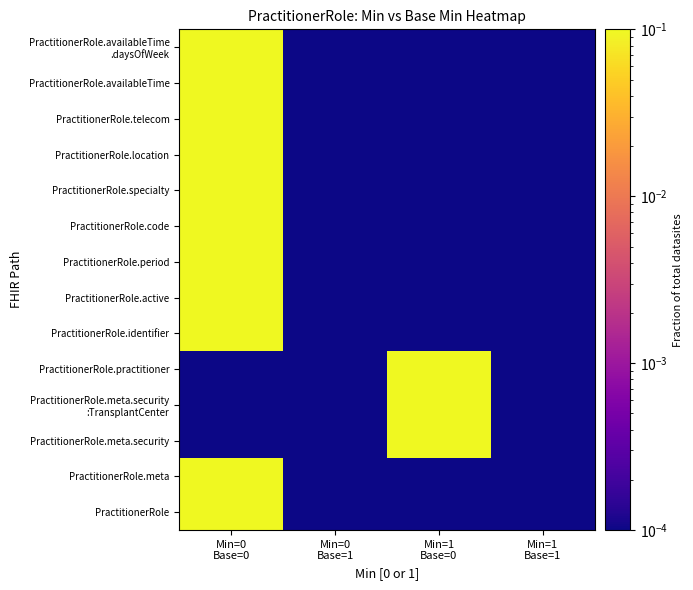

How many series are shown in this chart?

14